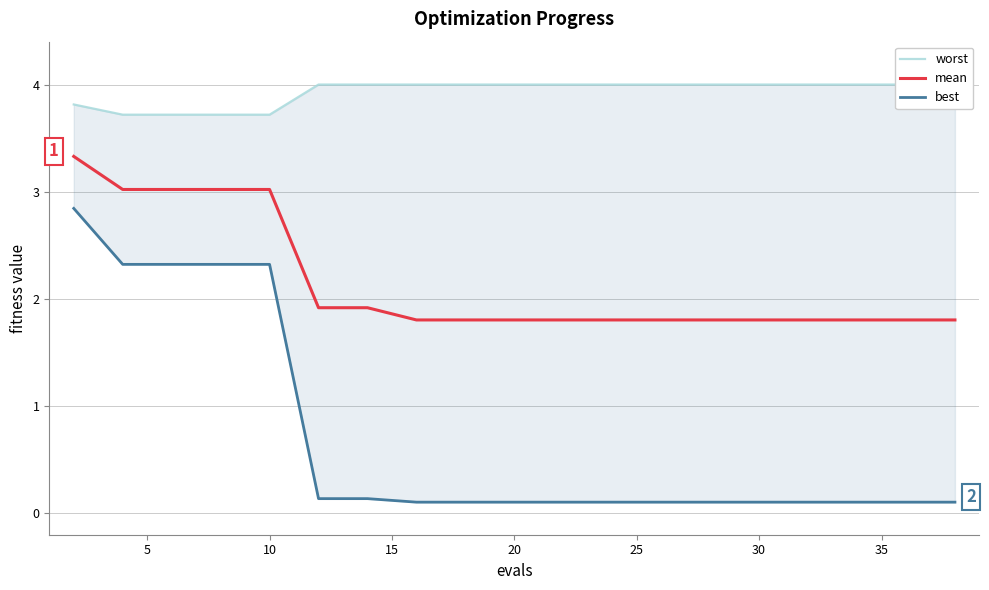

Is this an area chart (filled region under the line)?

No